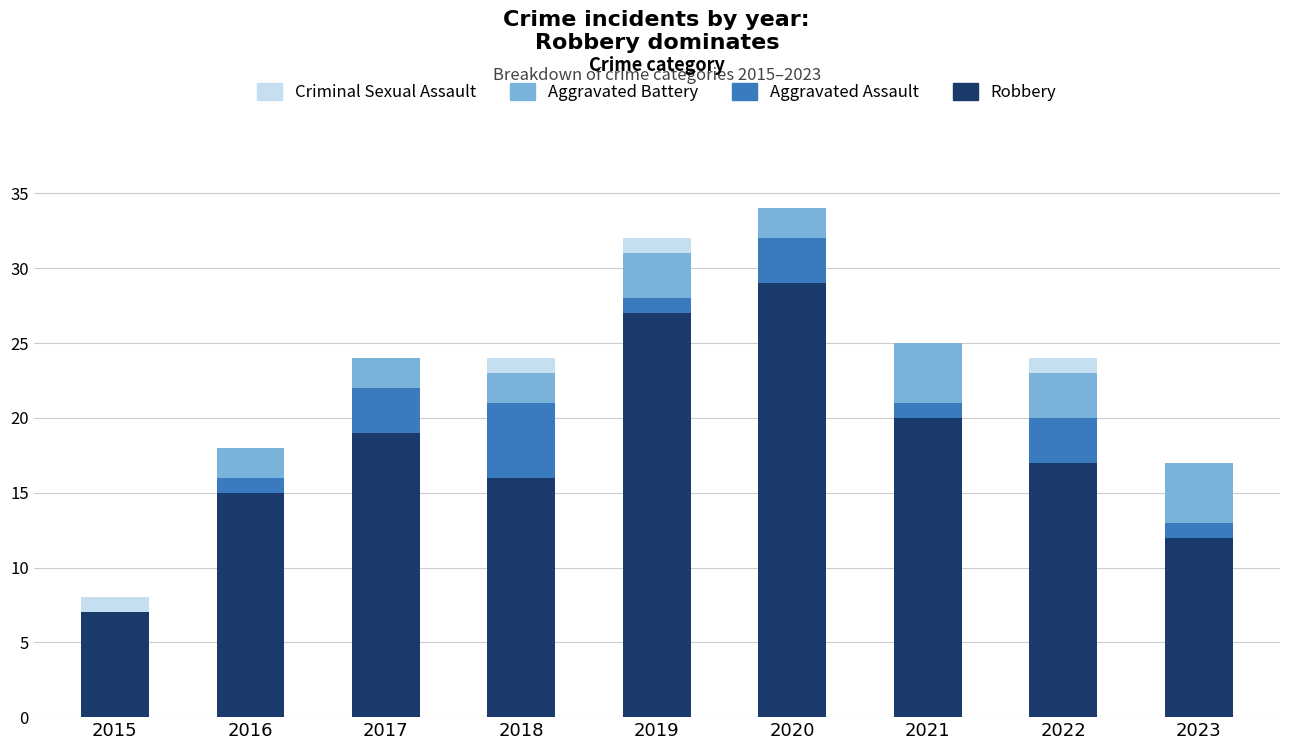

What is the total value across all series at 2018?

24